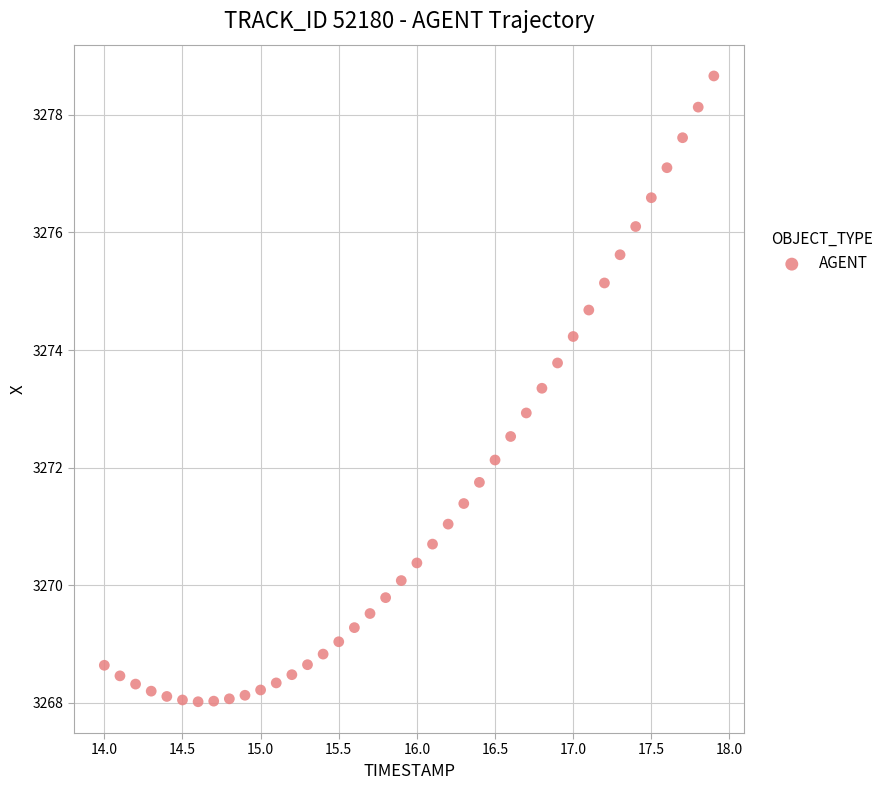

What is the range of X values (max minus min)?

3.9